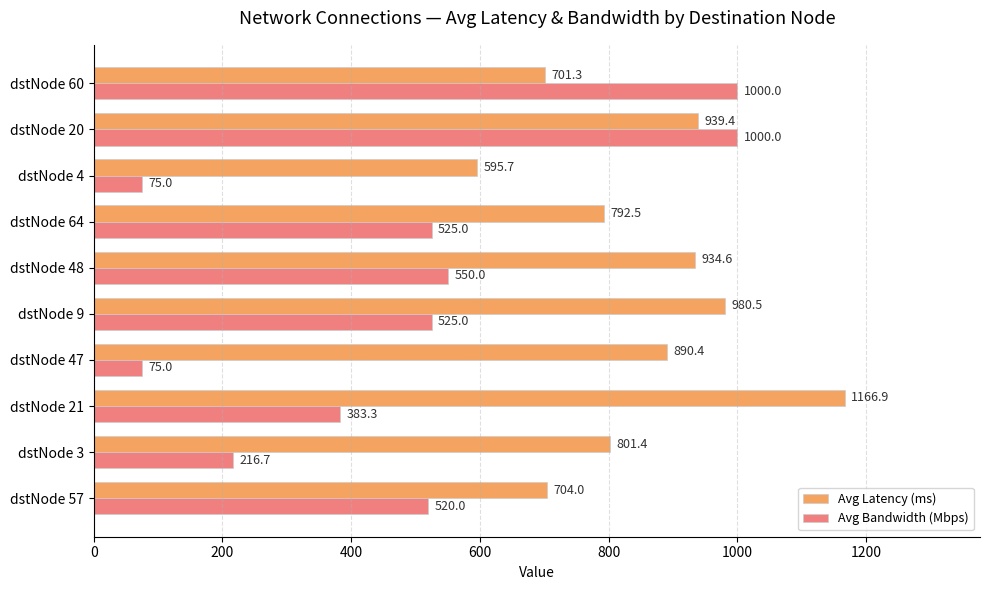

The Avg Bandwidth (Mbps) series shows 216.7 at dstNode 3. True or false?

True